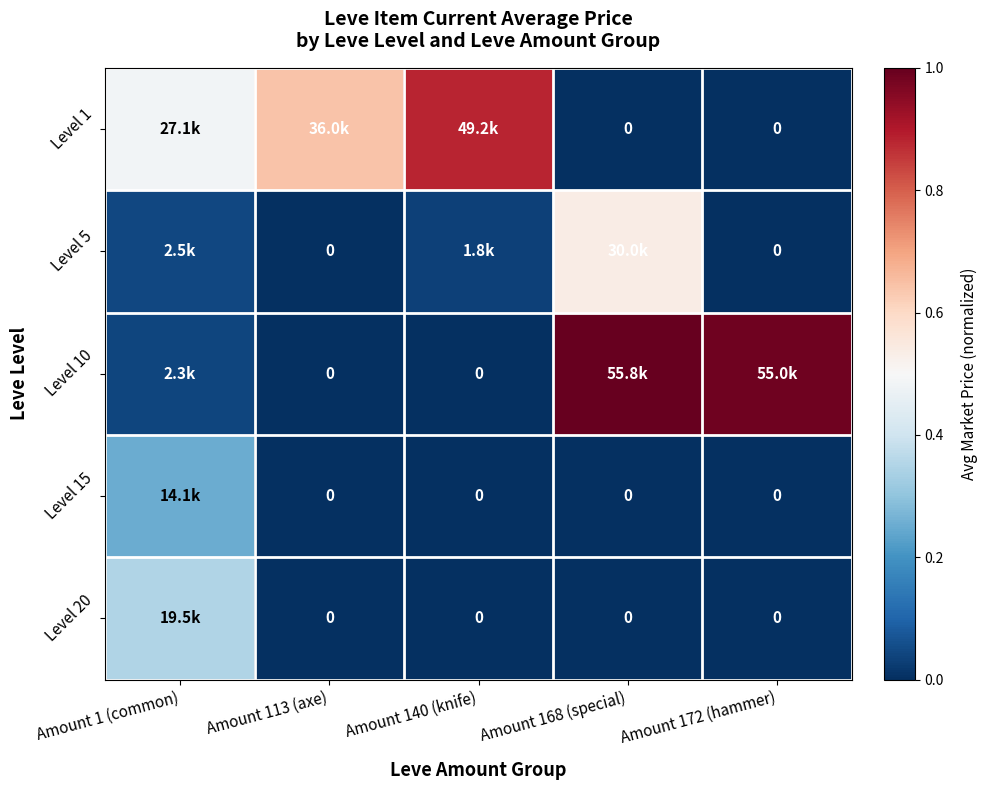

At which category is the sum across all series the highest?

Amount 168 (special)